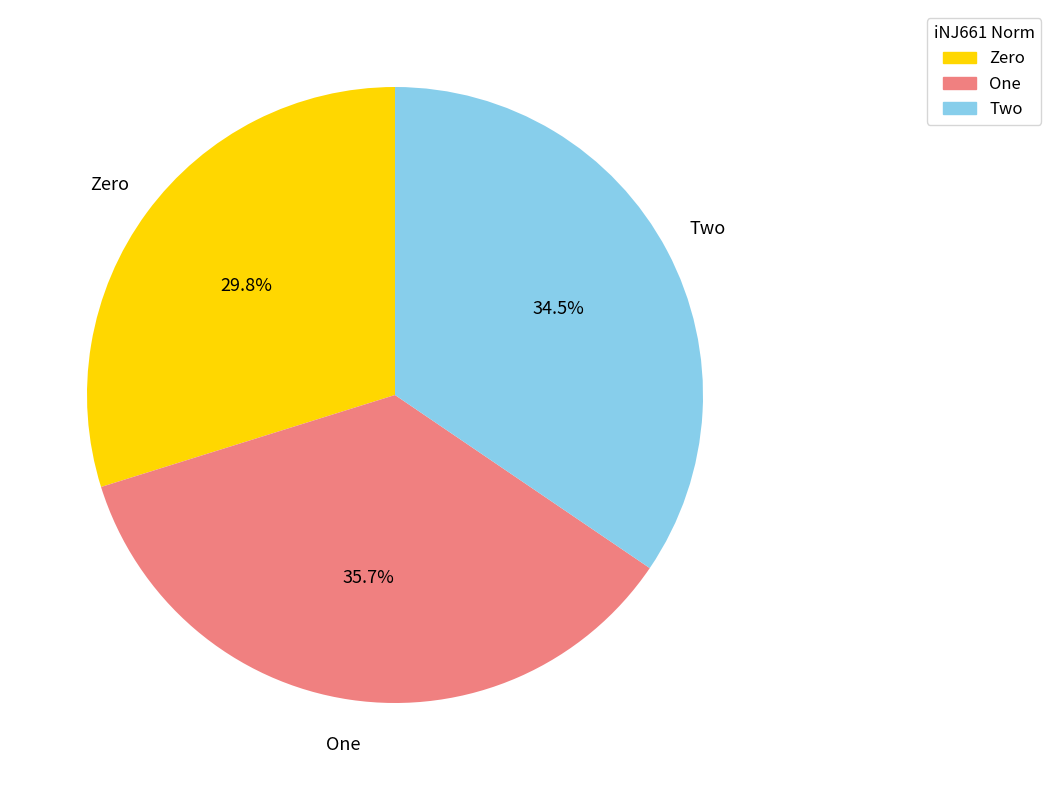

What is the largest slice in the pie chart?

One